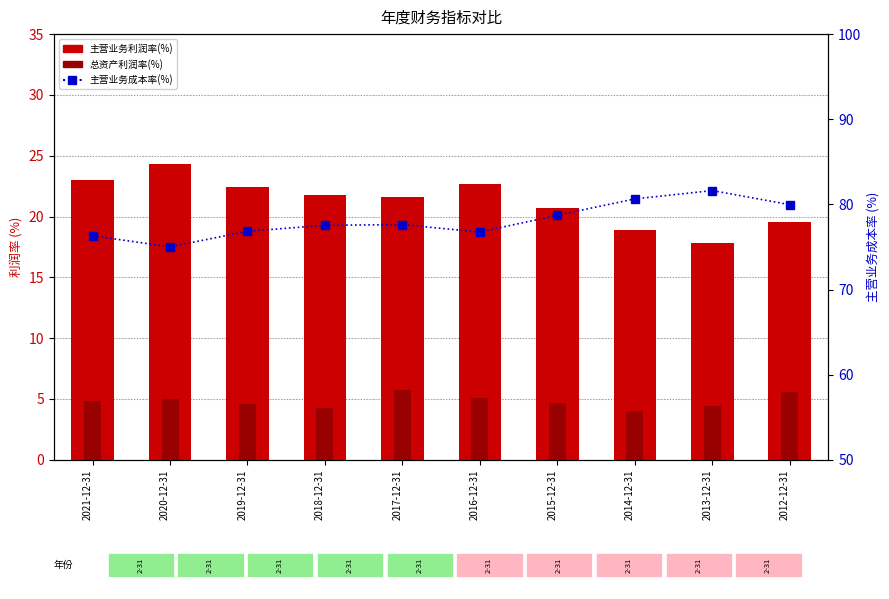

At which category is the sum across all series the highest?

2012-12-31